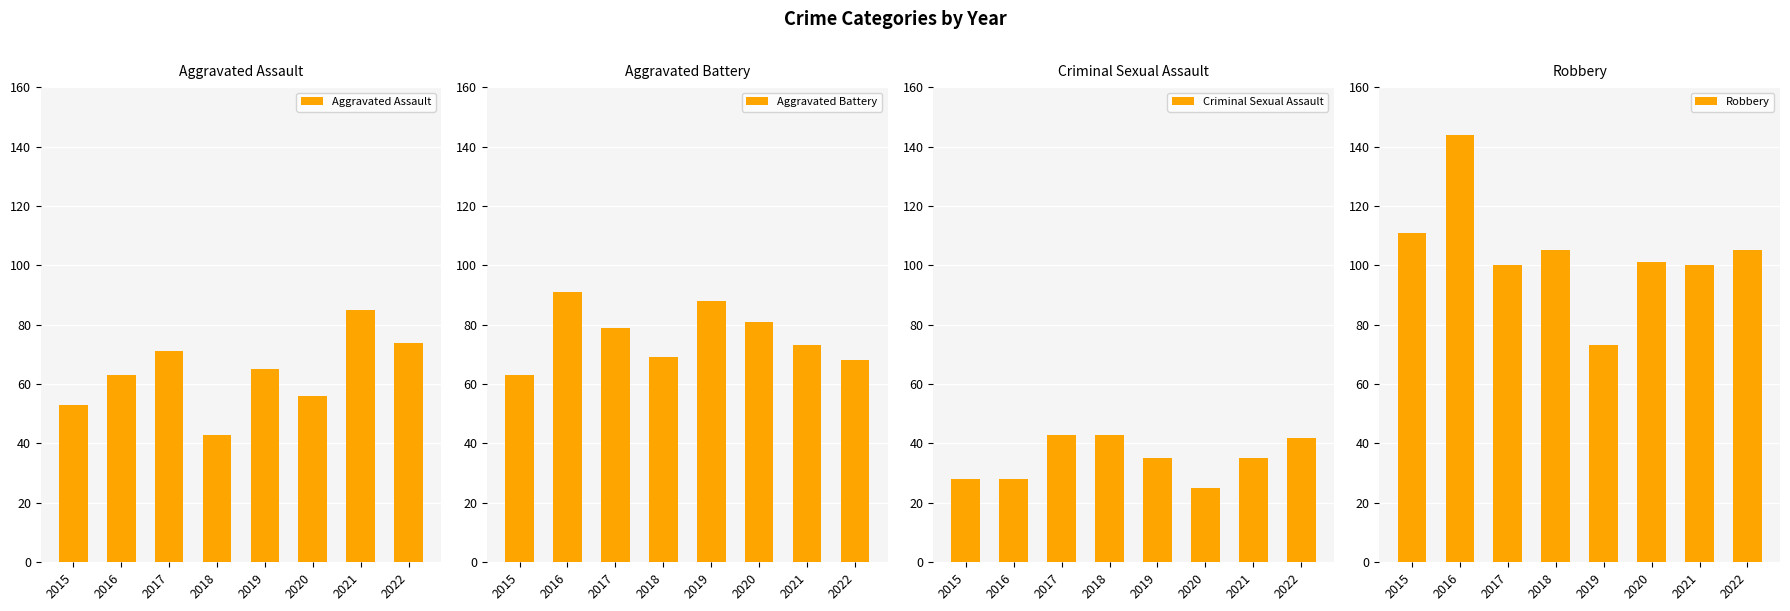

How many bars are there in total?

32